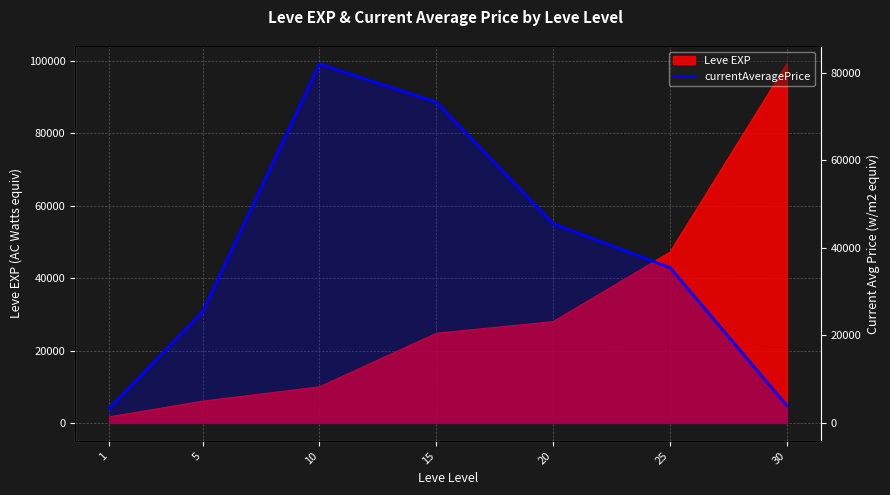

At which category does the chart reach its minimum across all series?

1